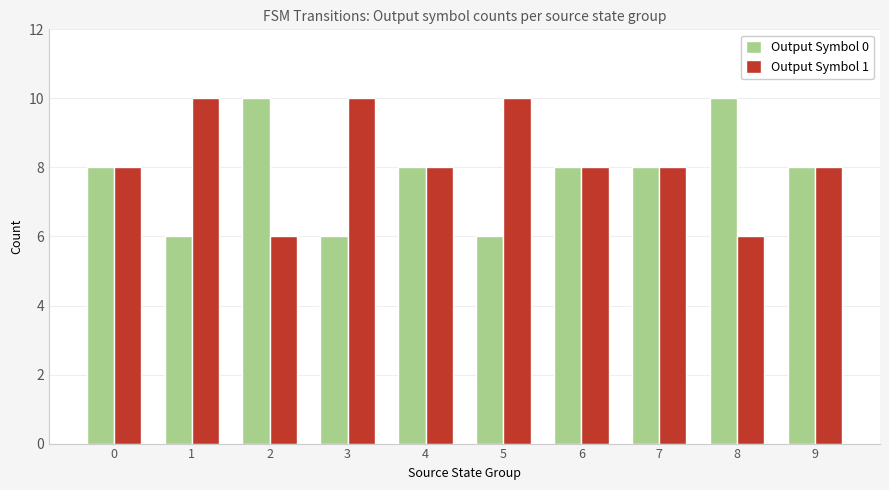

What is the sum of all Output Symbol 0 values?

78